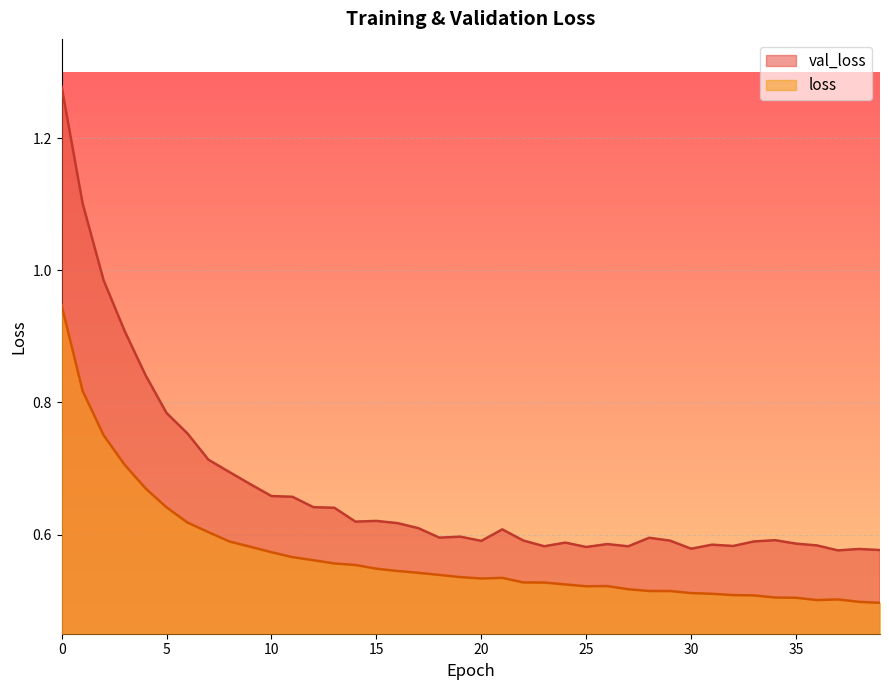

What is the value of the val_loss point at the 20th from the left?

0.6